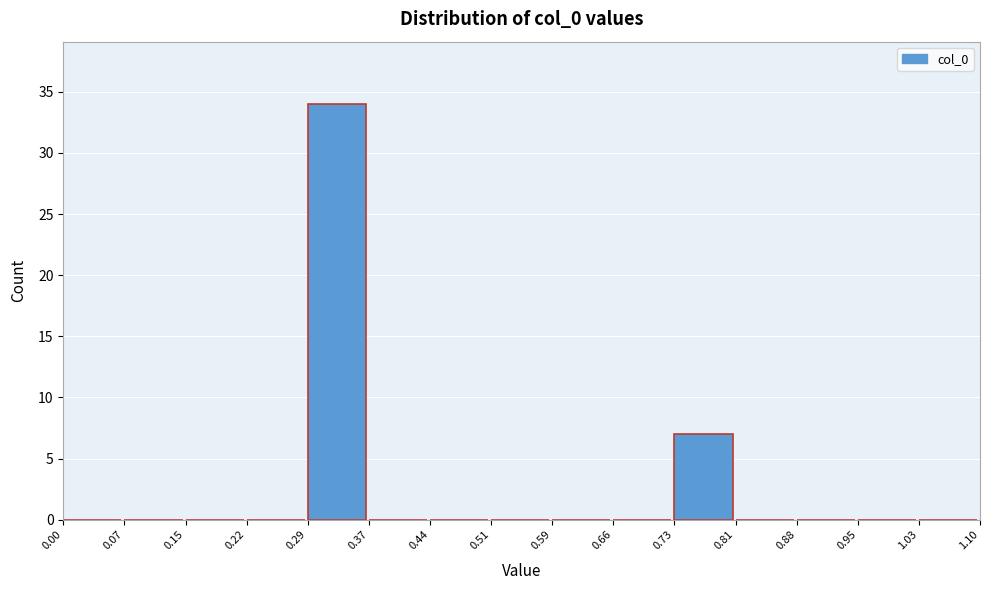

Reading left to right, list every bar in this chart as the range it spans on the x-axis followed by its height. The values are not printed on the chart, so give them approximately, as read against the axis.

0.00 to 0.07: 0
0.07 to 0.15: 0
0.15 to 0.22: 0
0.22 to 0.29: 0
0.29 to 0.37: 34
0.37 to 0.44: 0
0.44 to 0.51: 0
0.51 to 0.59: 0
0.59 to 0.66: 0
0.66 to 0.73: 0
0.73 to 0.81: 7
0.81 to 0.88: 0
0.88 to 0.95: 0
0.95 to 1.03: 0
1.03 to 1.10: 0